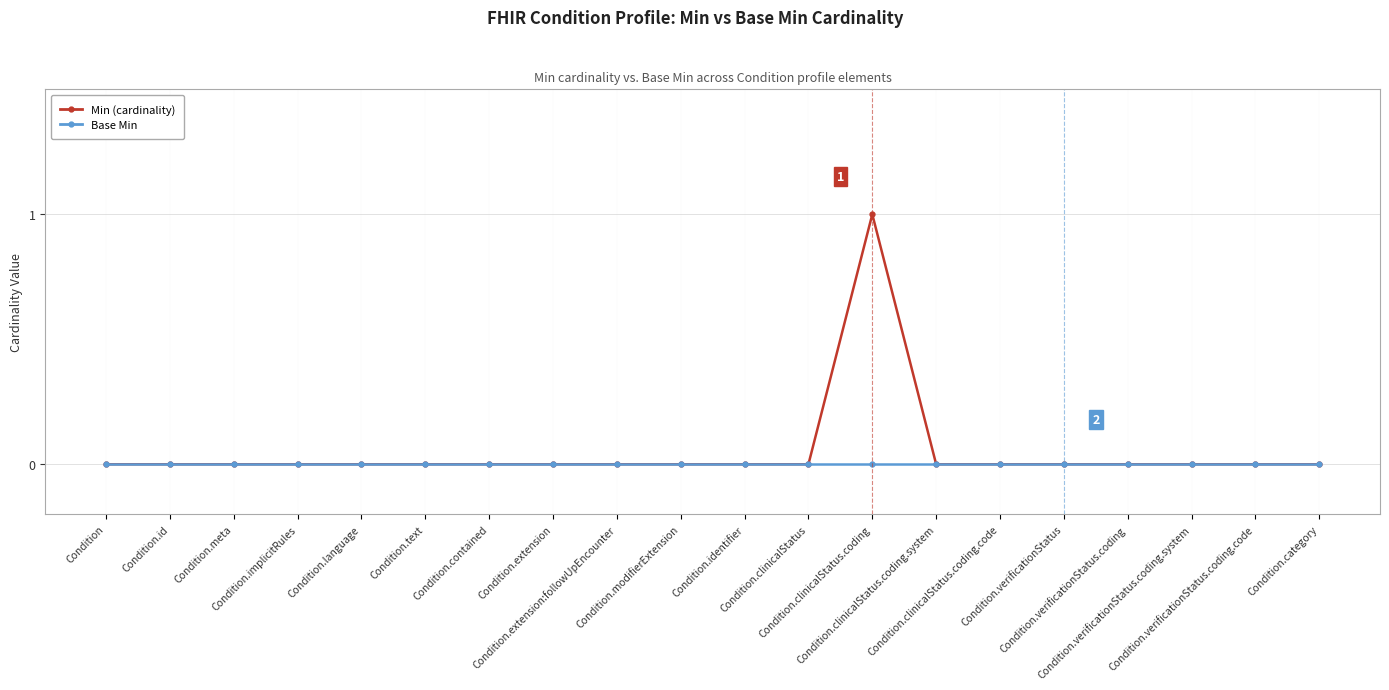

How many lines are shown in the chart?

2